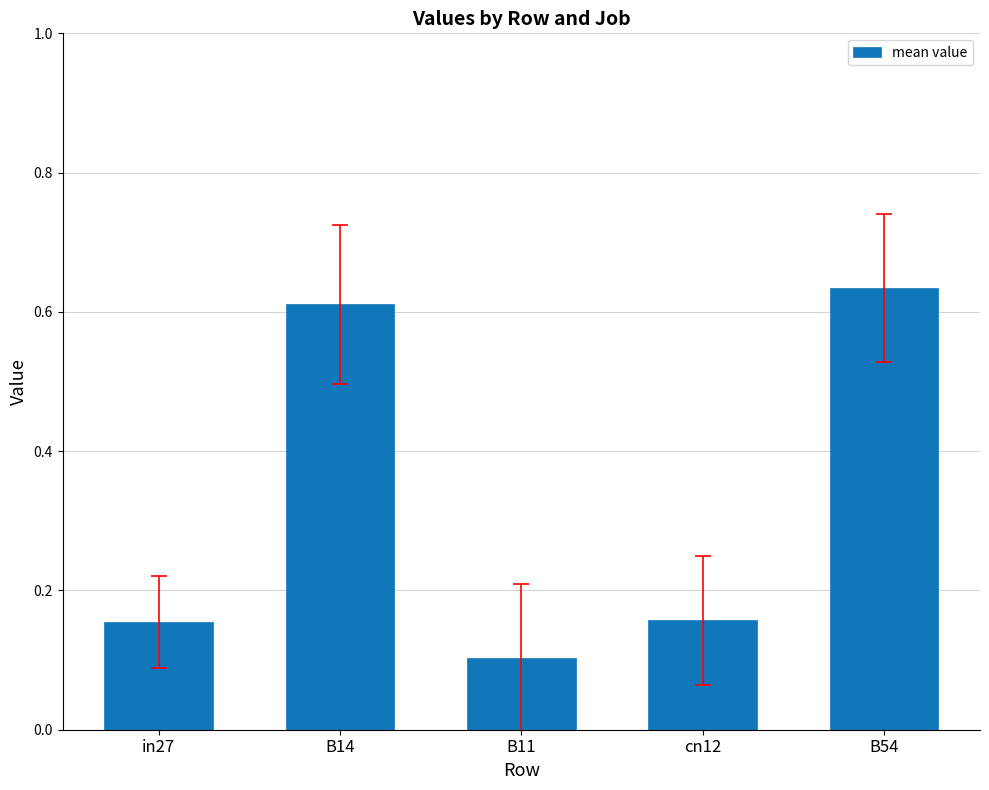

What is the label of the 1st bar from the right?

B54